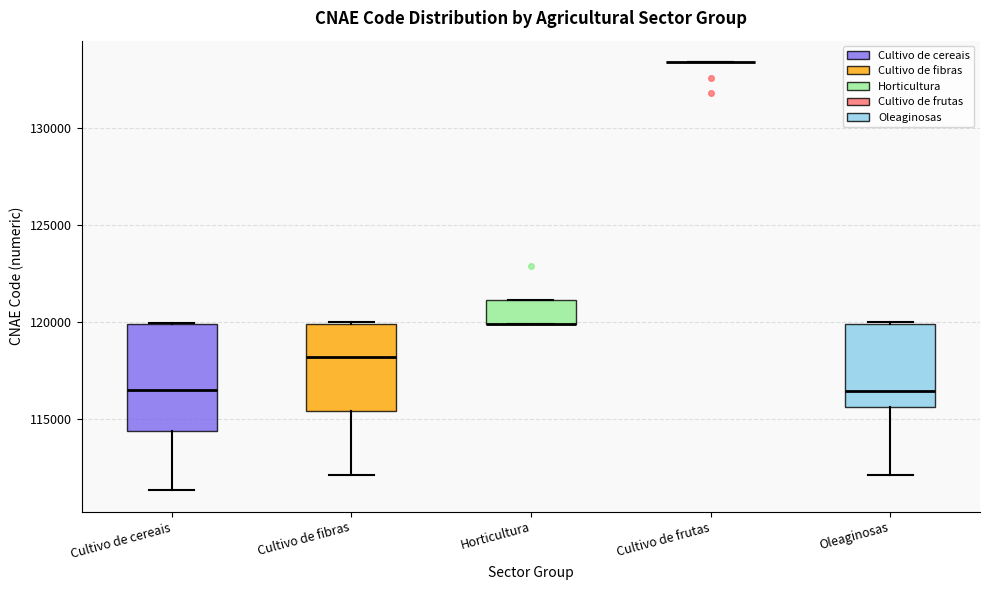

Where is the upper edge of the box for Cultivo de fibras on the y-axis? The values are not printed on the chart, so give them approximately, as read against the axis.

120000